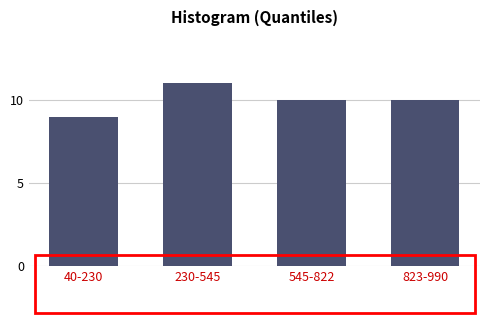

Reading left to right, what are all the values shown in this chart?

9	11	10	10